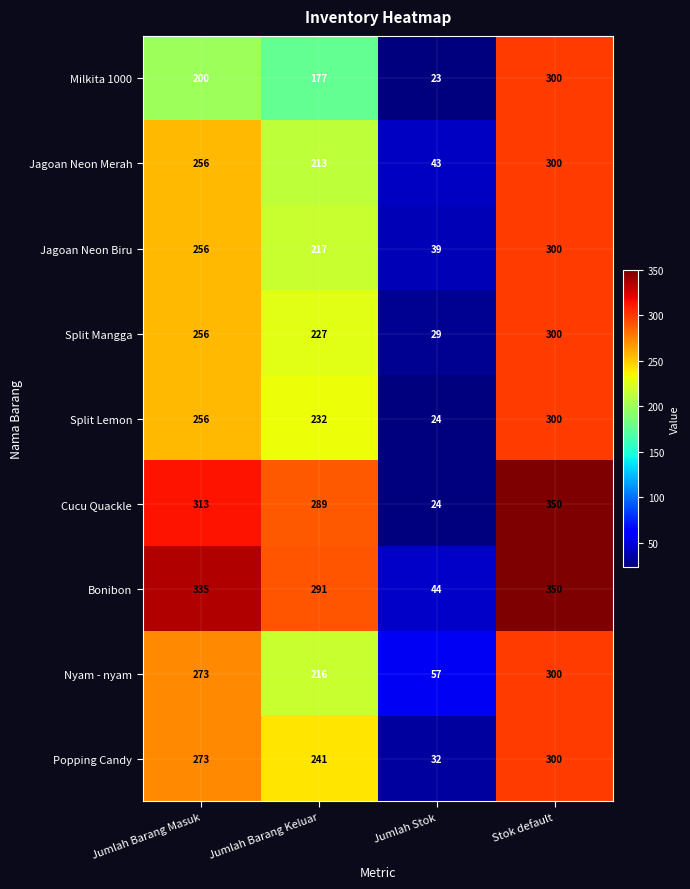

At which category is the sum across all series the highest?

Stok default